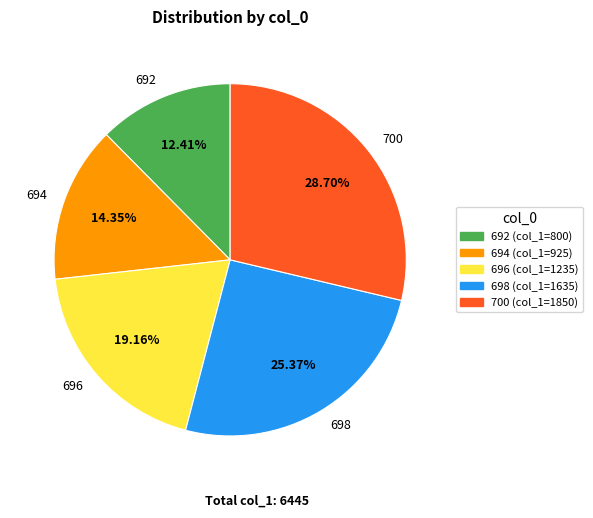

How many slices are in this pie chart?

5